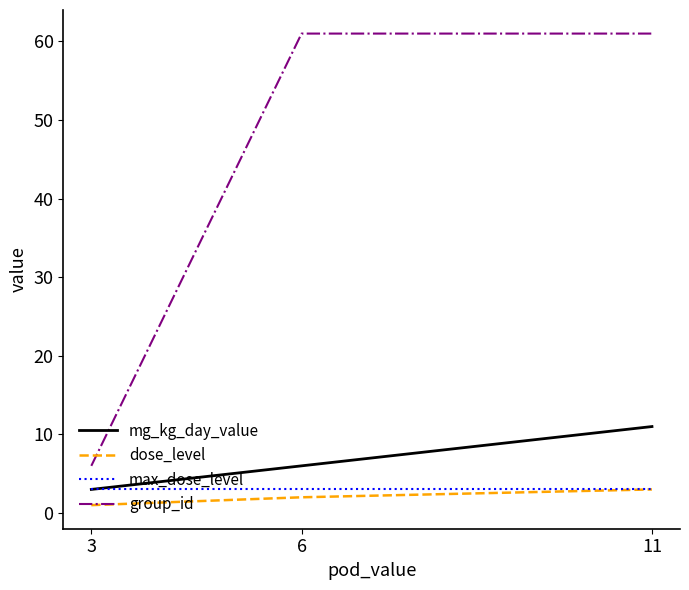

True or false: max_dose_level has a value of 3 at 6.

True